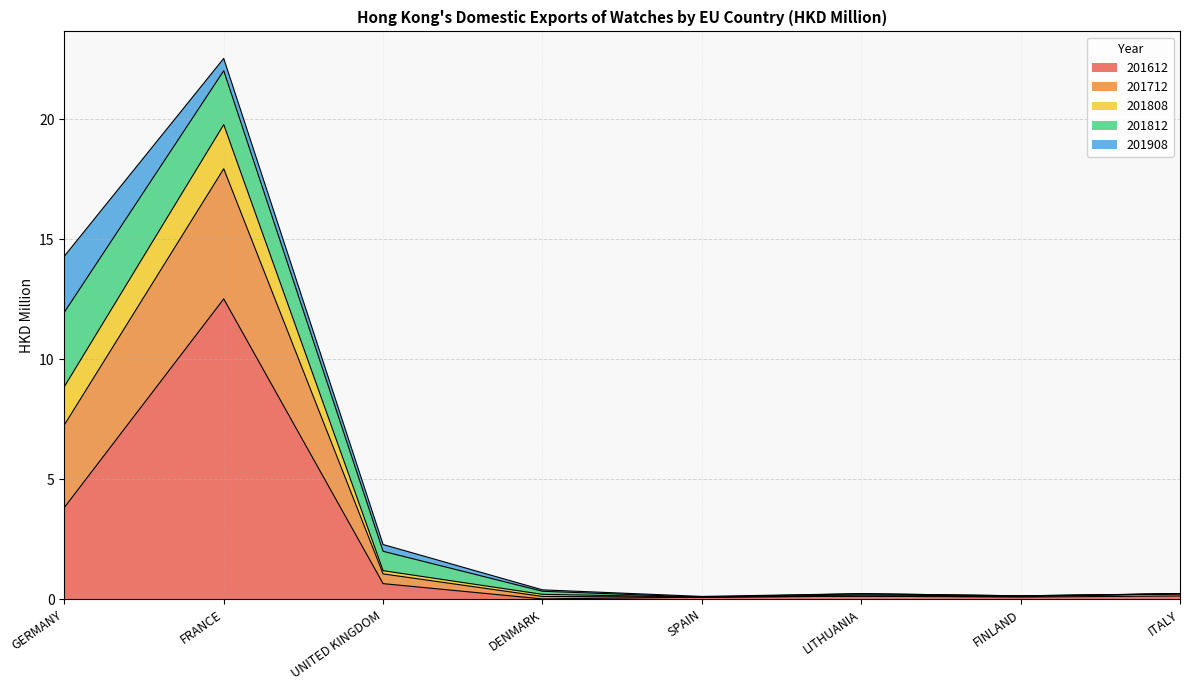

What position from the left is LITHUANIA?

6